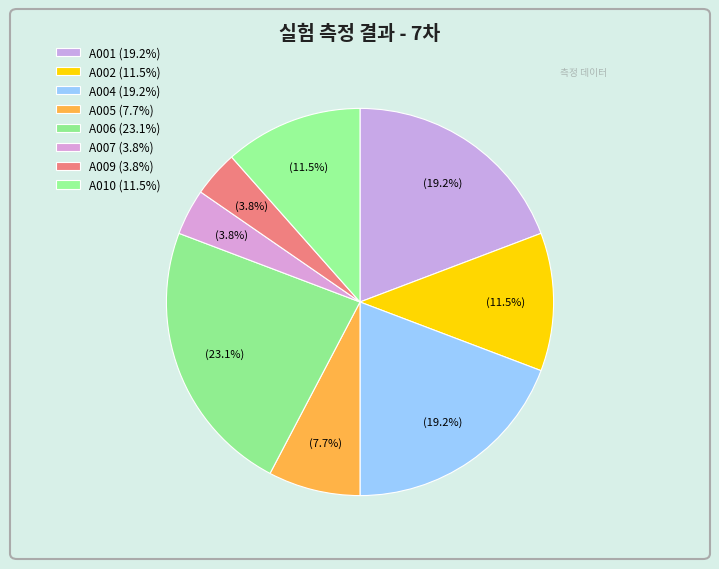

Which slice is the largest?

A006